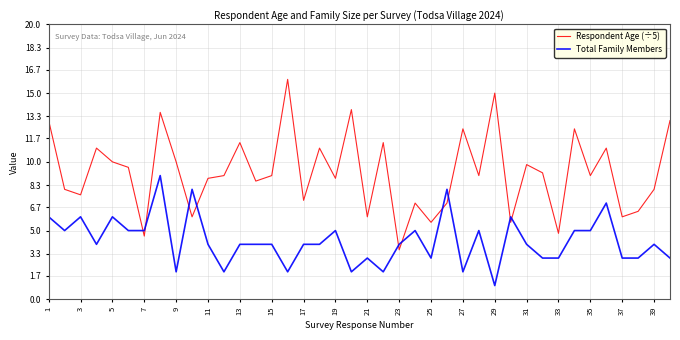

True or false: Respondent Age (÷5) and Total Family Members cross at least once.

True